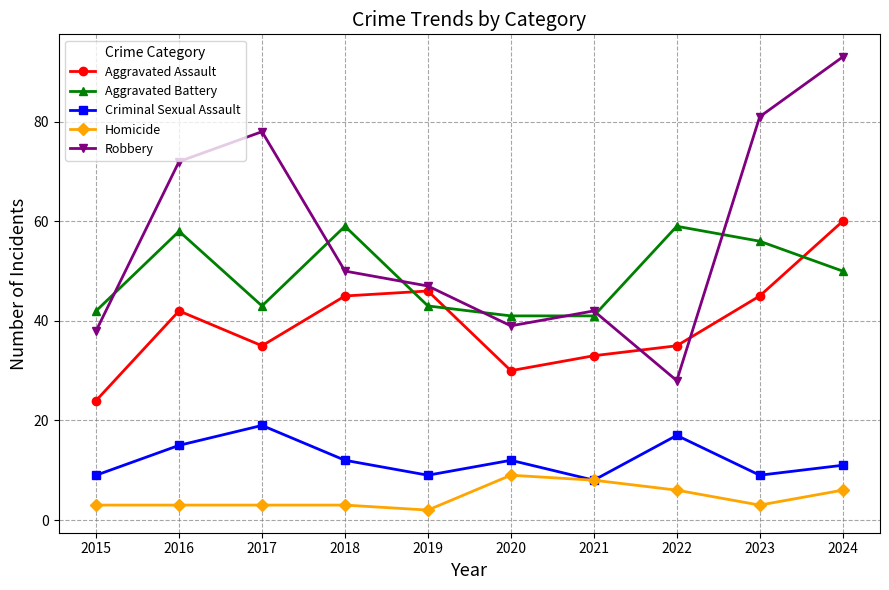

Which series has the widest spread of values?

Robbery